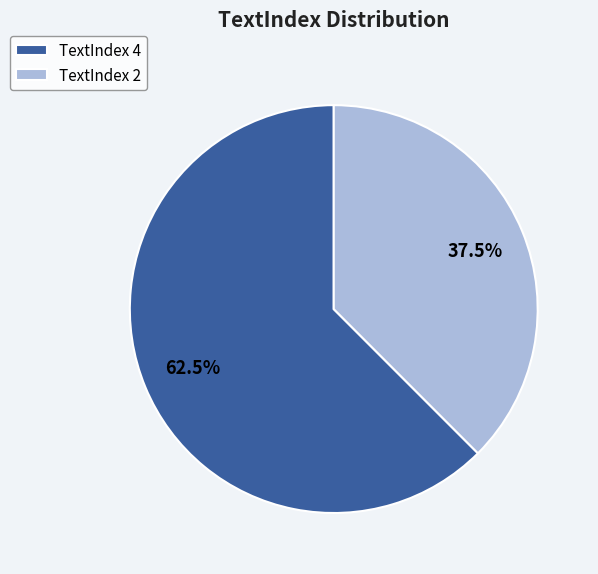

What portion of the pie excludes TextIndex 2?

62.5%